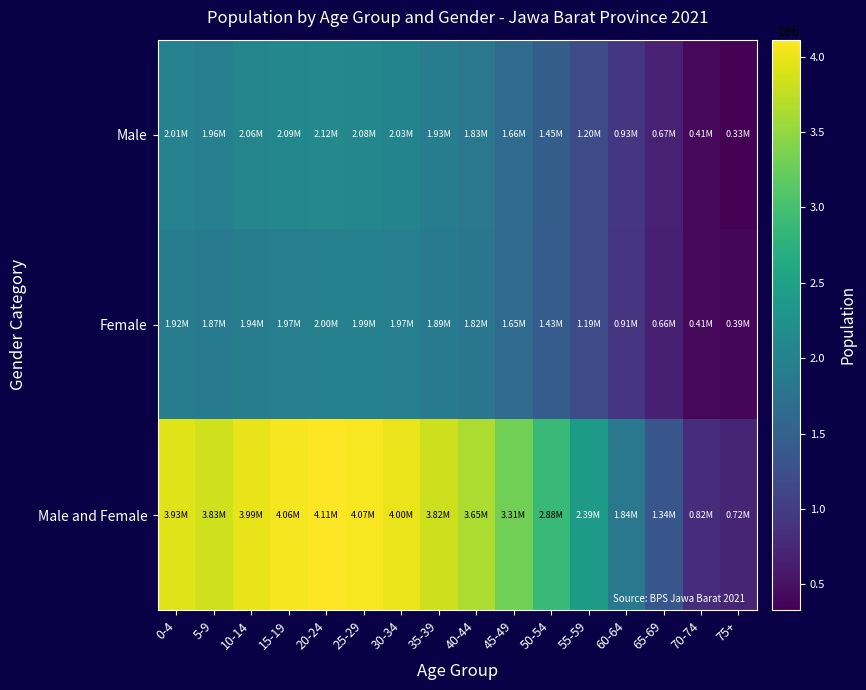

List the series in order of their peak value, highest first.

Male and Female, Male, Female